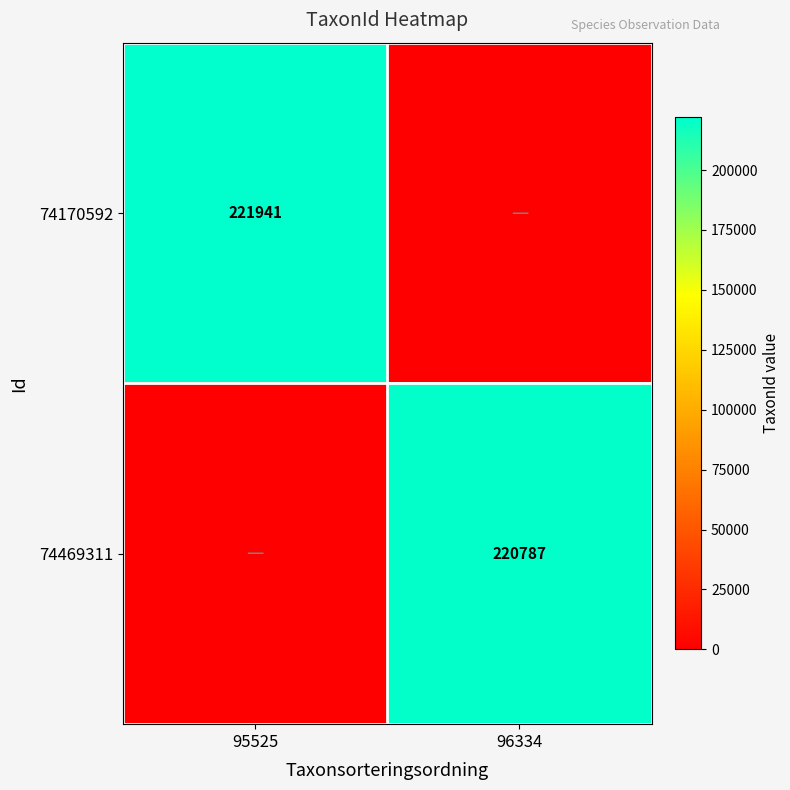

Is the value of 74170592 at 95525 greater than the value of 74469311 at 96334?

Yes